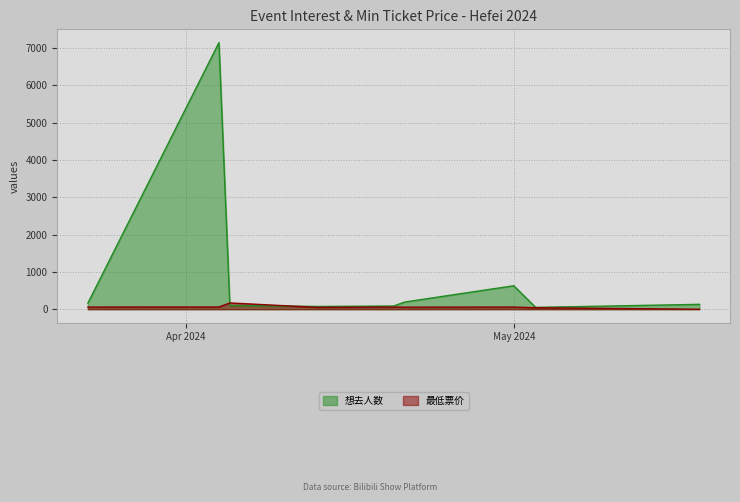

Is the value of 最低票价 at 2024-04-21 greater than the value of 想去人数 at 2024-05-18?

No